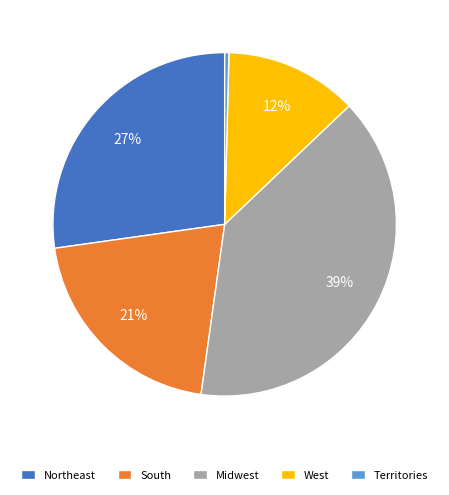

Rank the categories by value from lowest to highest.

Territories, West, South, Northeast, Midwest